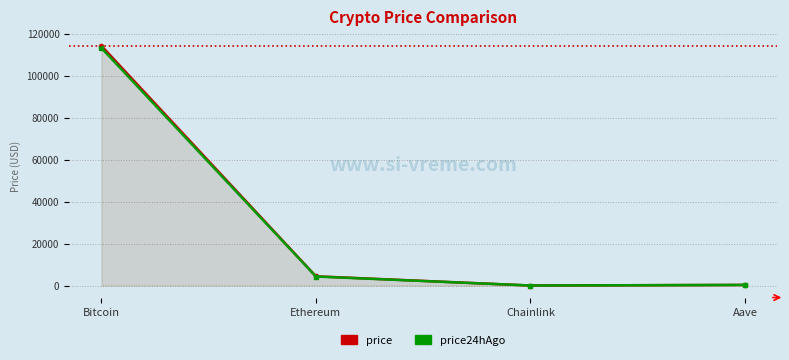

At which label does price24hAgo reach its minimum?

Chainlink